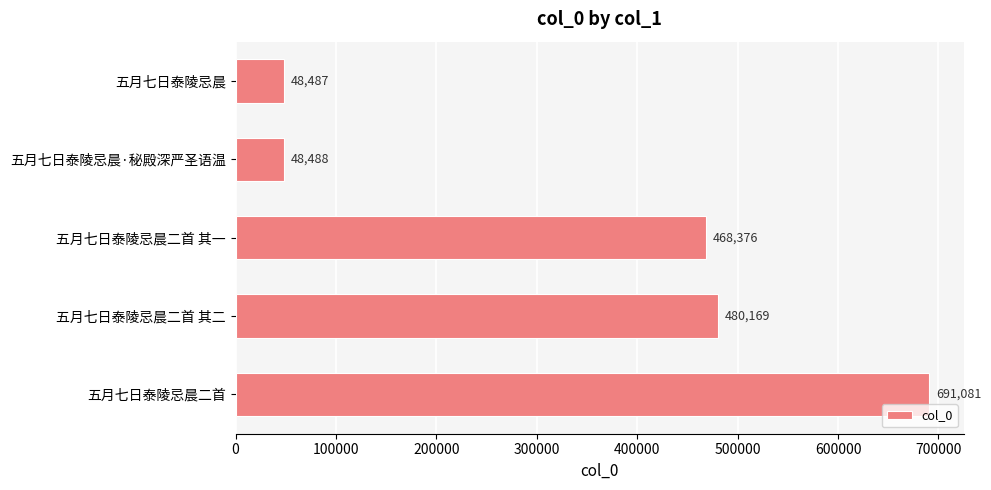

Between 五月七日泰陵忌晨二首 其一 and 五月七日泰陵忌晨·秘殿深严圣语温, which is larger?

五月七日泰陵忌晨二首 其一